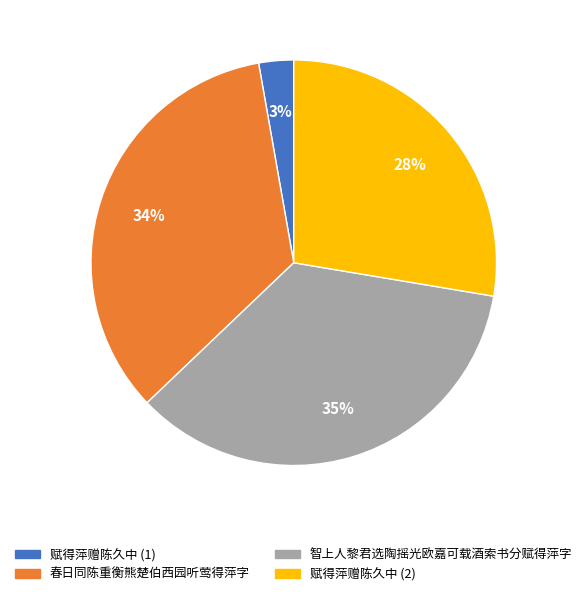

Is there a majority slice in this chart?

No